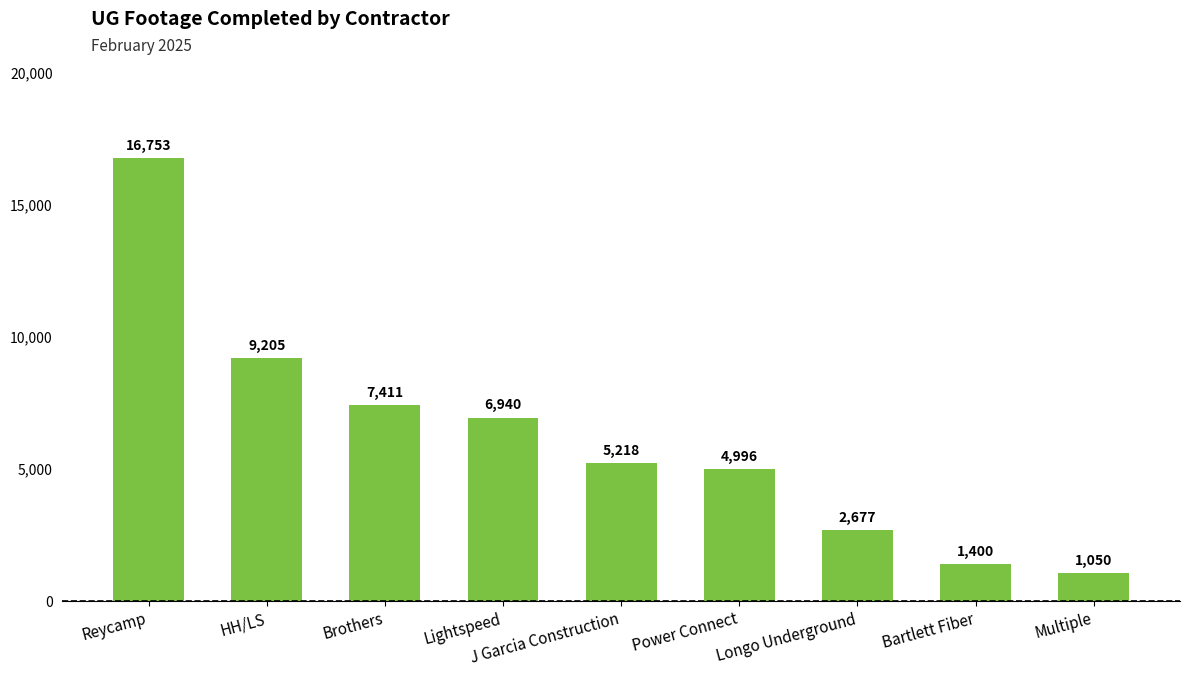

List the labels in order of value, largest first.

Reycamp, HH/LS, Brothers, Lightspeed, J Garcia Construction, Power Connect, Longo Underground, Bartlett Fiber, Multiple